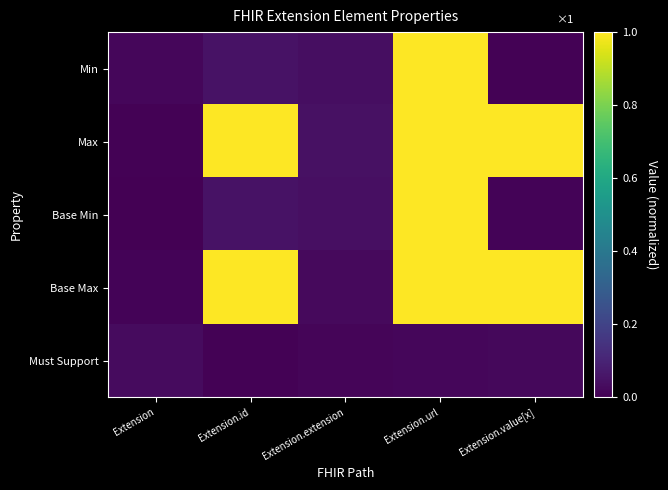

At how many categories does at least one series exceed 0?

5